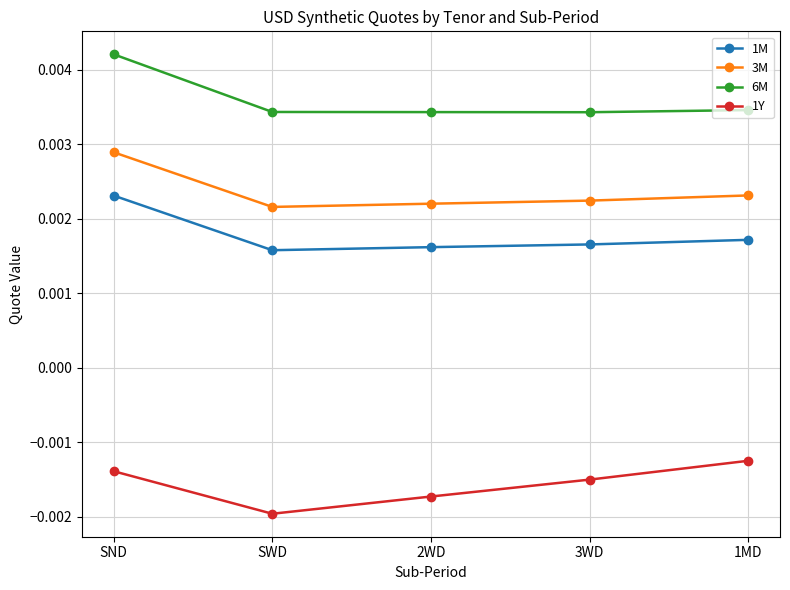

Which series has the largest total across all categories?

6M